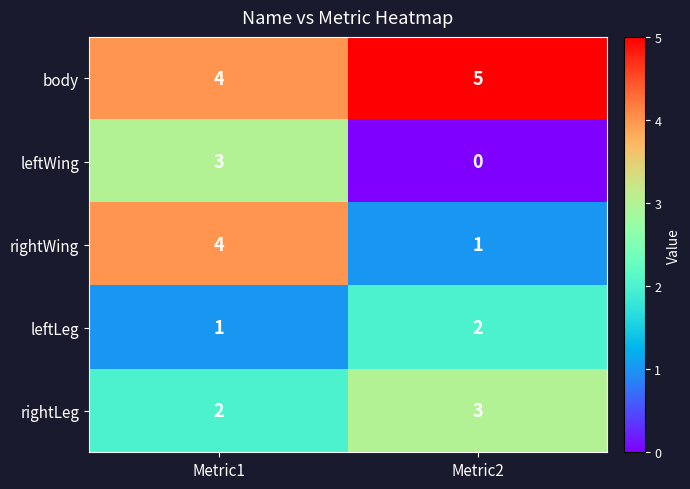

The rightWing series shows 4 at Metric1. True or false?

True